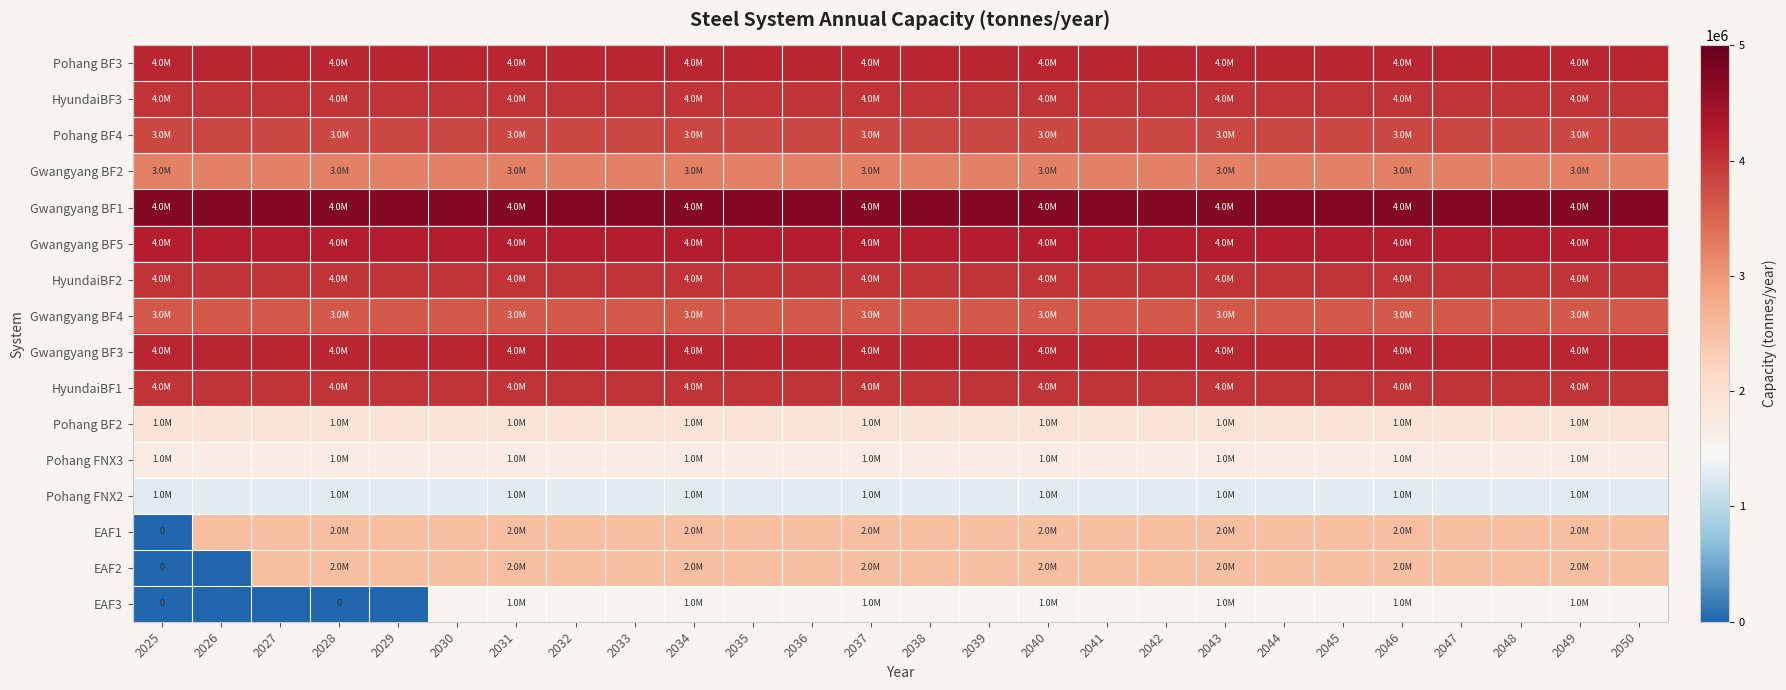

The Pohang BF2 series shows 584904 at 2032. True or false?

False